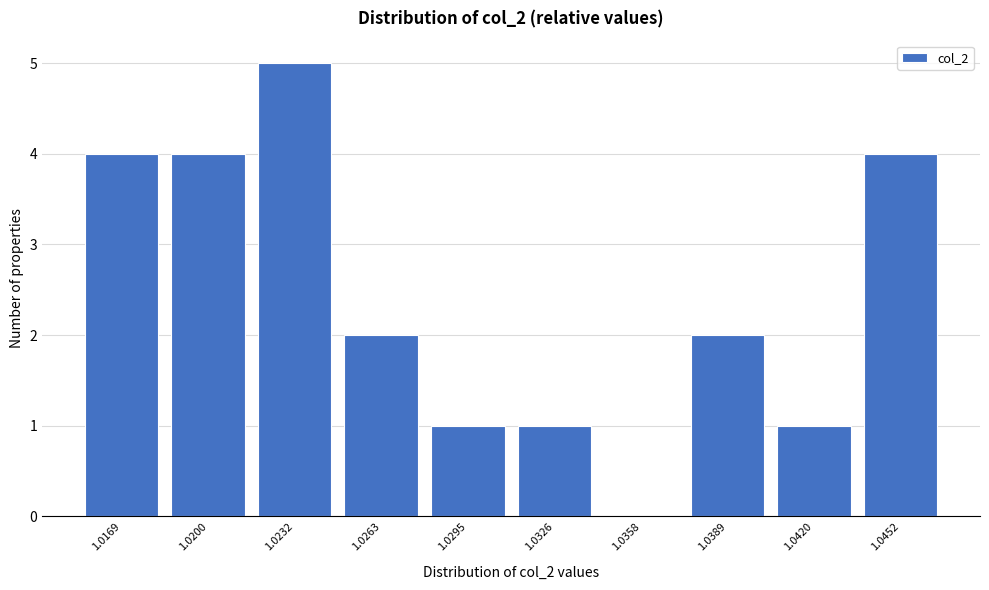

Reading left to right, extract all data points from this chart.

1.0169=4	1.0200=4	1.0232=5	1.0263=2	1.0295=1	1.0326=1	1.0358=0	1.0389=2	1.0420=1	1.0452=4